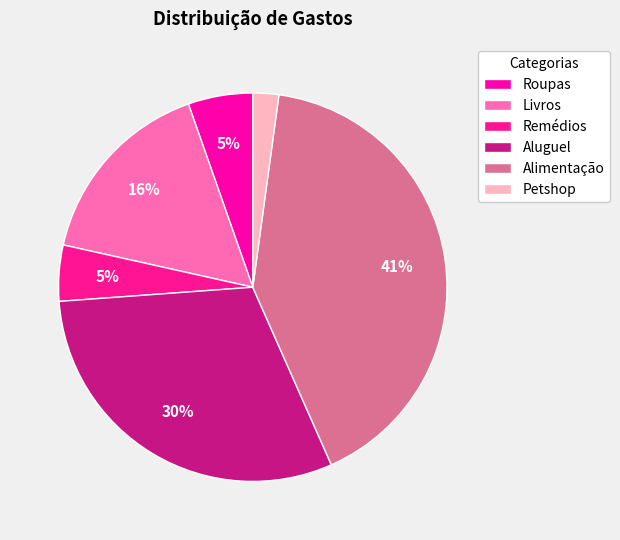

Is it true that Roupas is 20% of the pie?

False